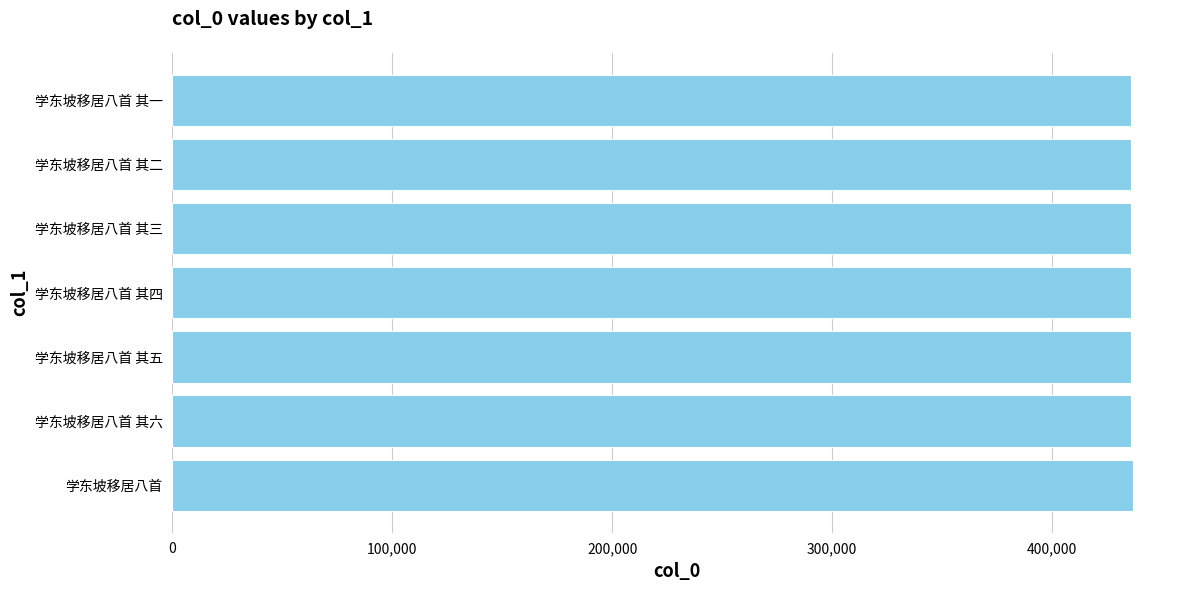

How many data points are less than 435746?

3